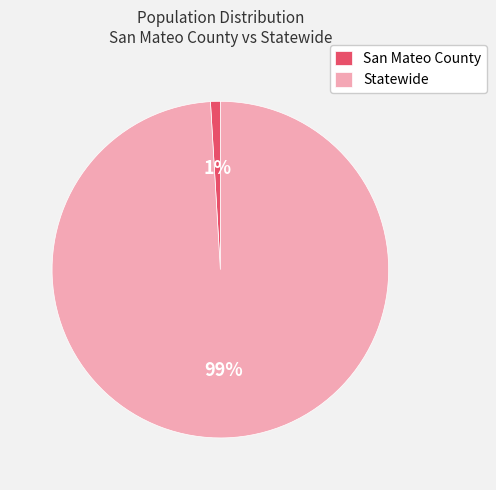

Rank the categories by value from lowest to highest.

San Mateo County, Statewide